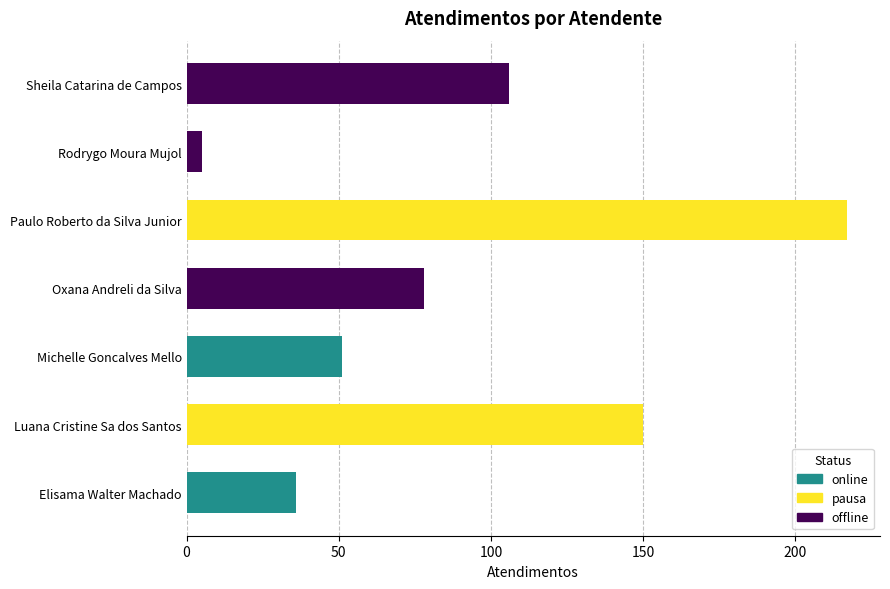

How many values are below 78?

3